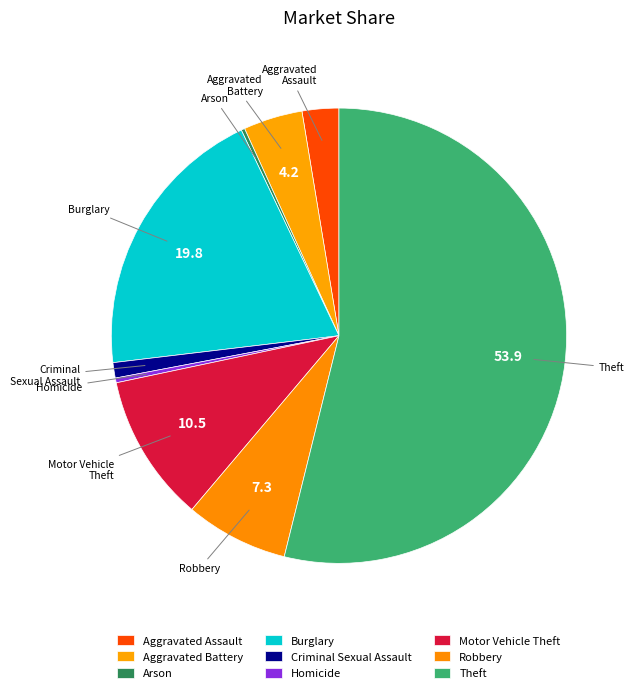

Approximately how many times larger is the value at Aggravated Assault compared to Homicide?

7.8